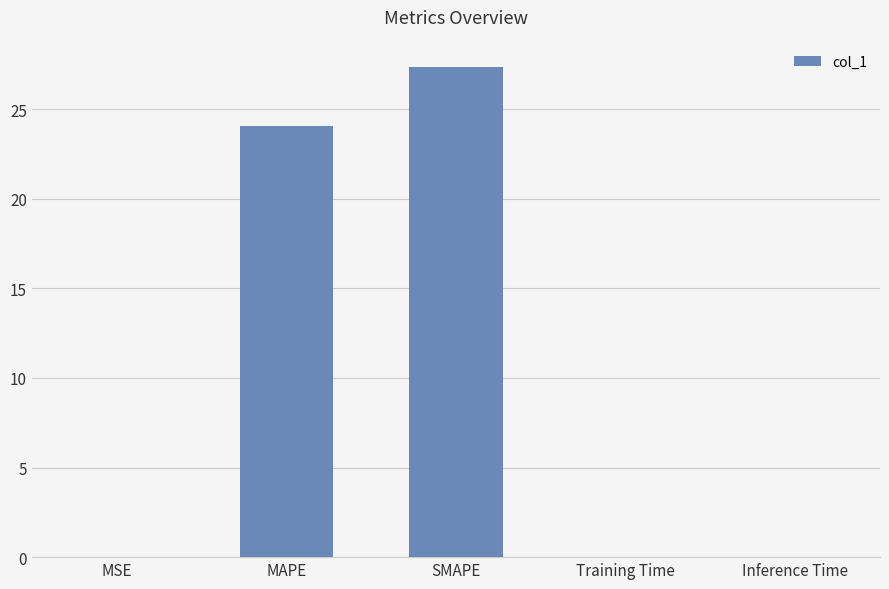

What is the sum of all values?

51.5